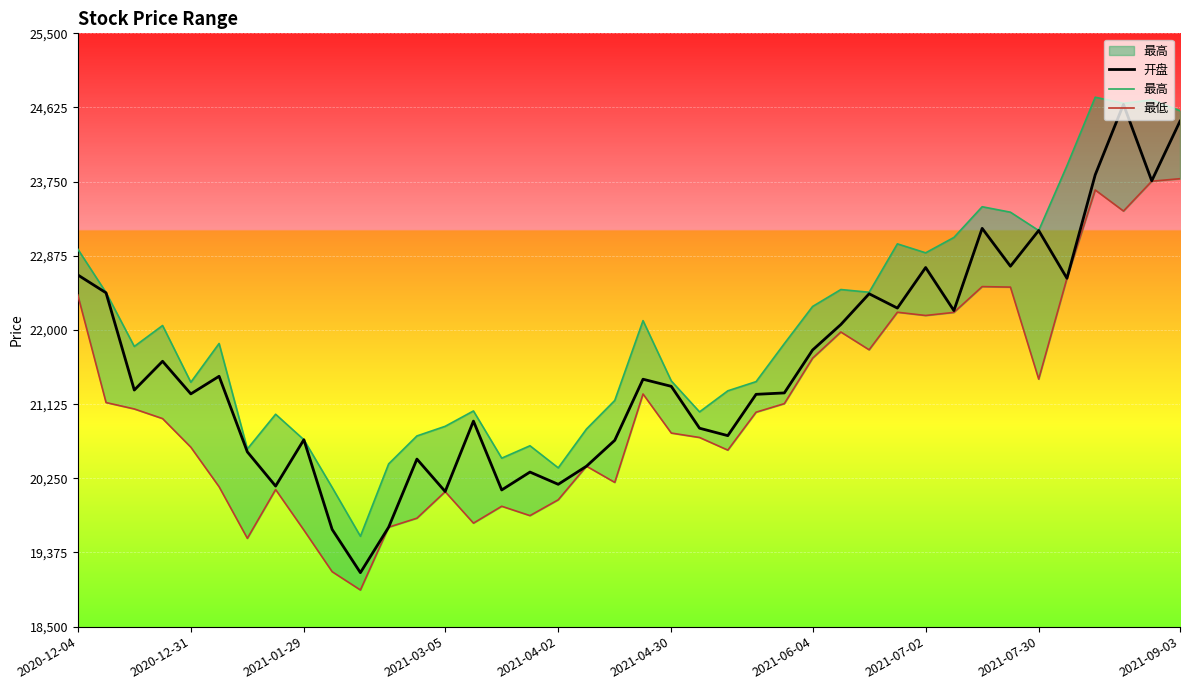

Is this an area chart (filled region under the line)?

No